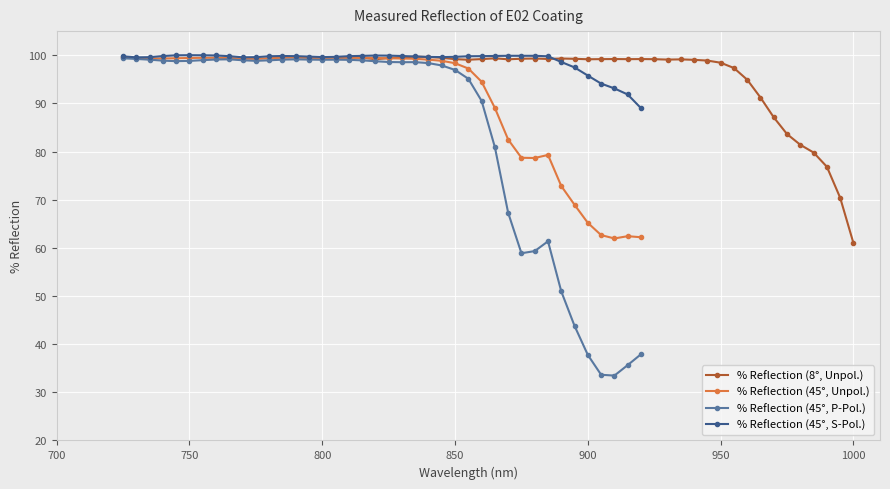

What is the maximum value for % Reflection (45°, S-Pol.)?

100.0